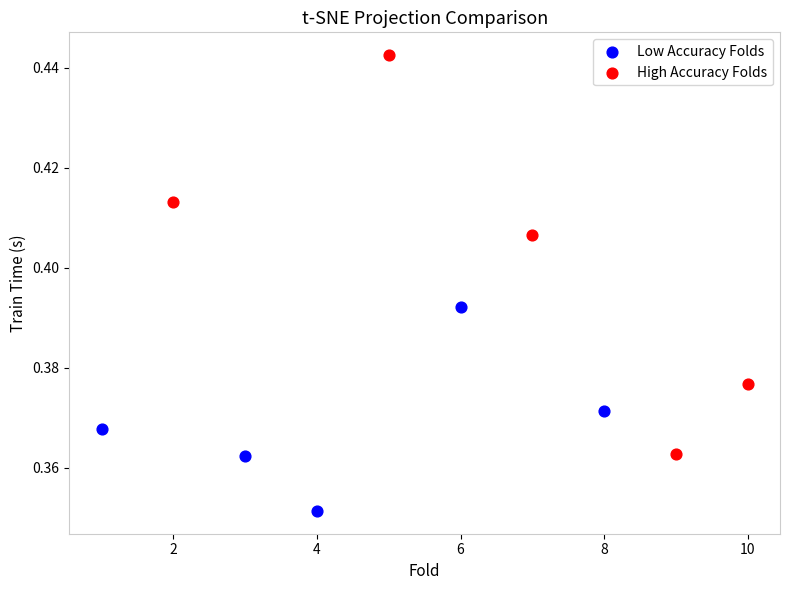

Which series has the widest spread of Y values?

High Accuracy Folds